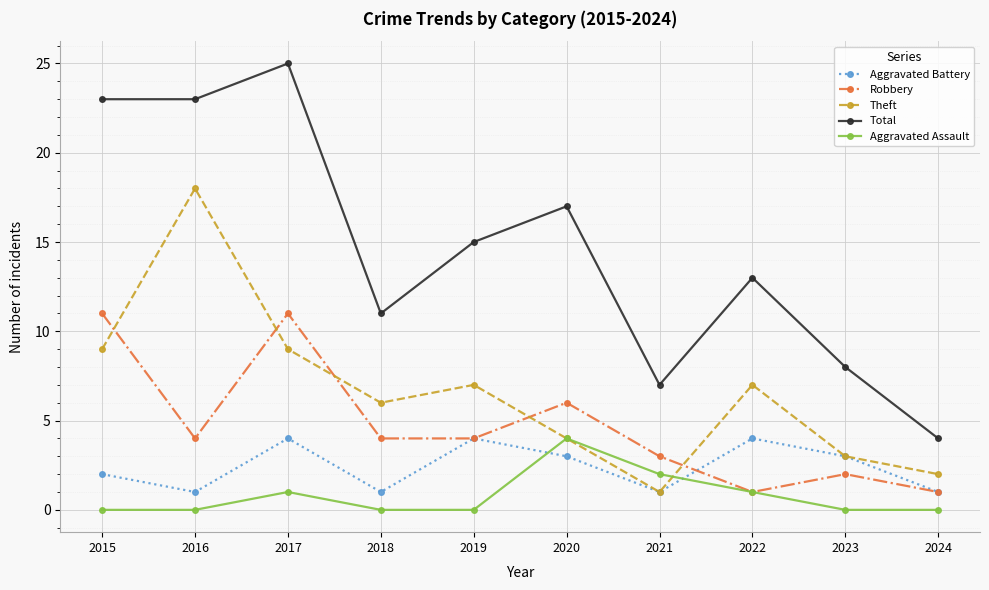

What is the difference between the maximum and minimum values in the Aggravated Battery series?

3